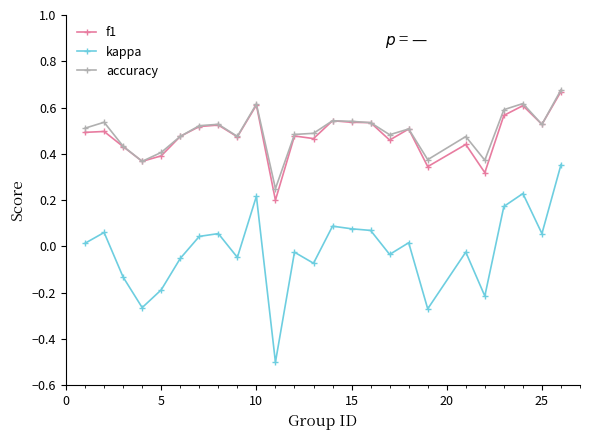

What is the minimum value shown in the chart?

-0.5